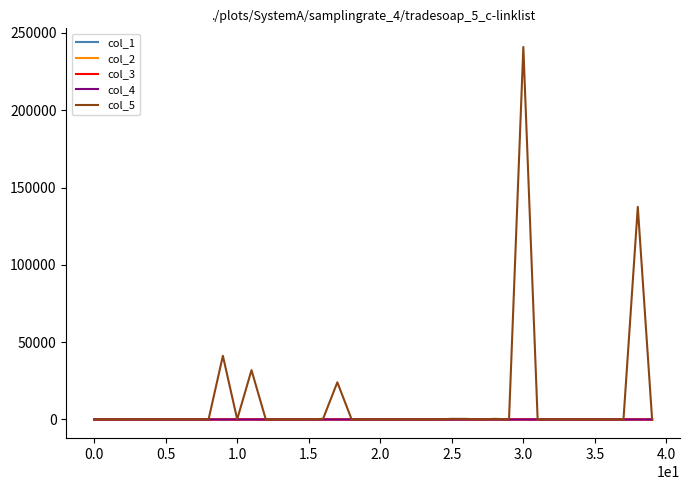

What is the highest value of the col_5 series?

240950.0